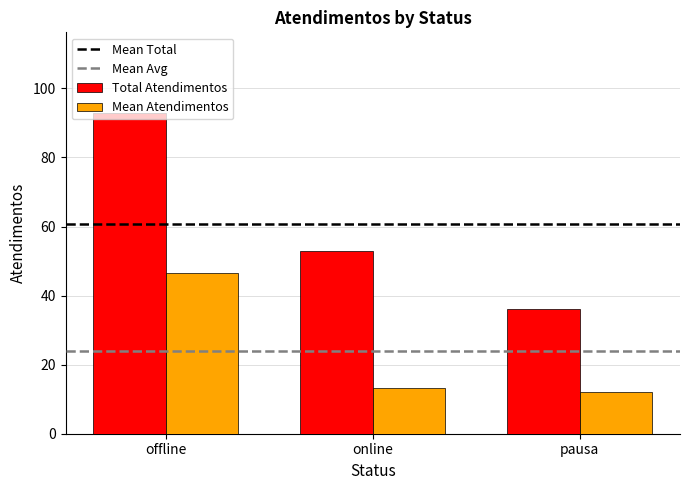

True or false: Mean Atendimentos has a value of 16.1 at offline.

False